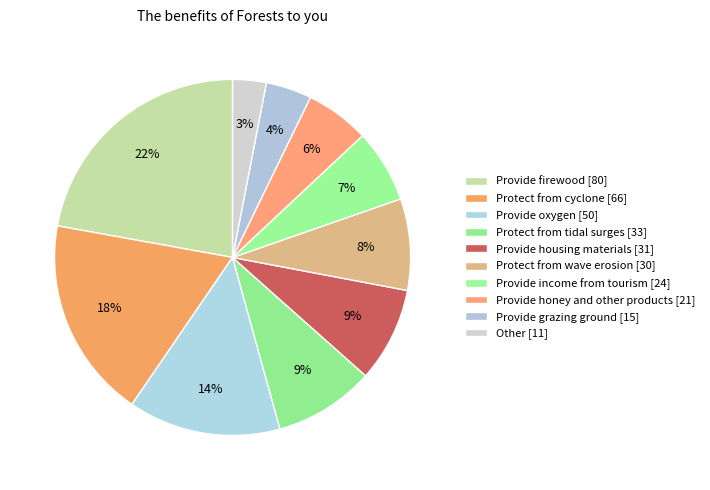

How many slices are in this pie chart?

10